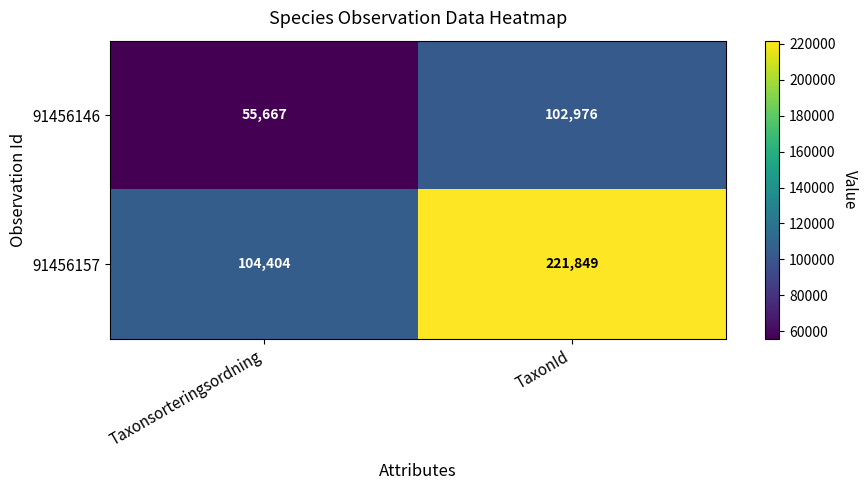

List the series in order of their peak value, highest first.

91456157, 91456146